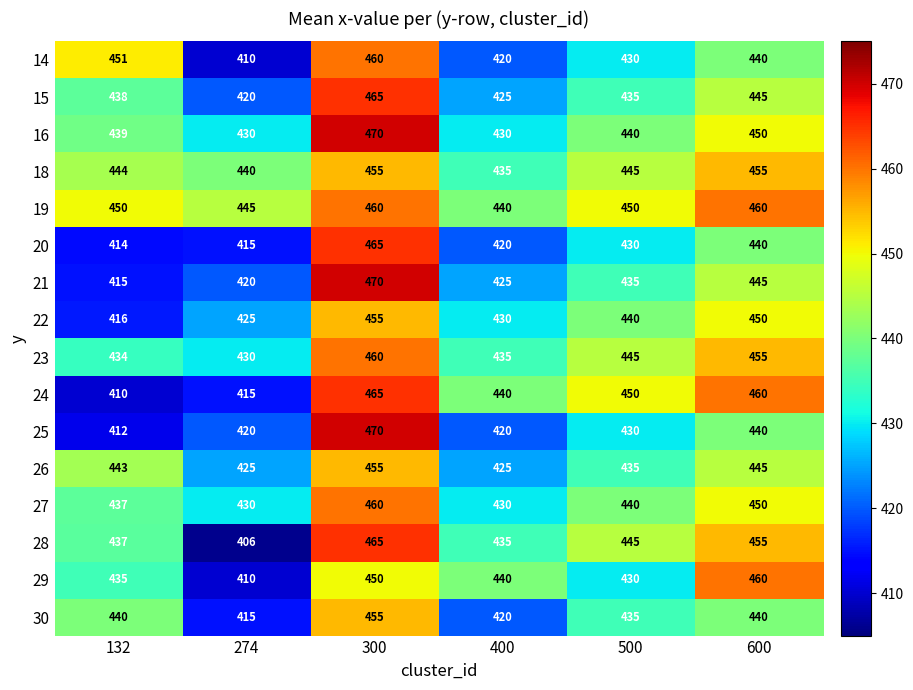

What is the difference between the maximum and minimum values in the 28 series?

59